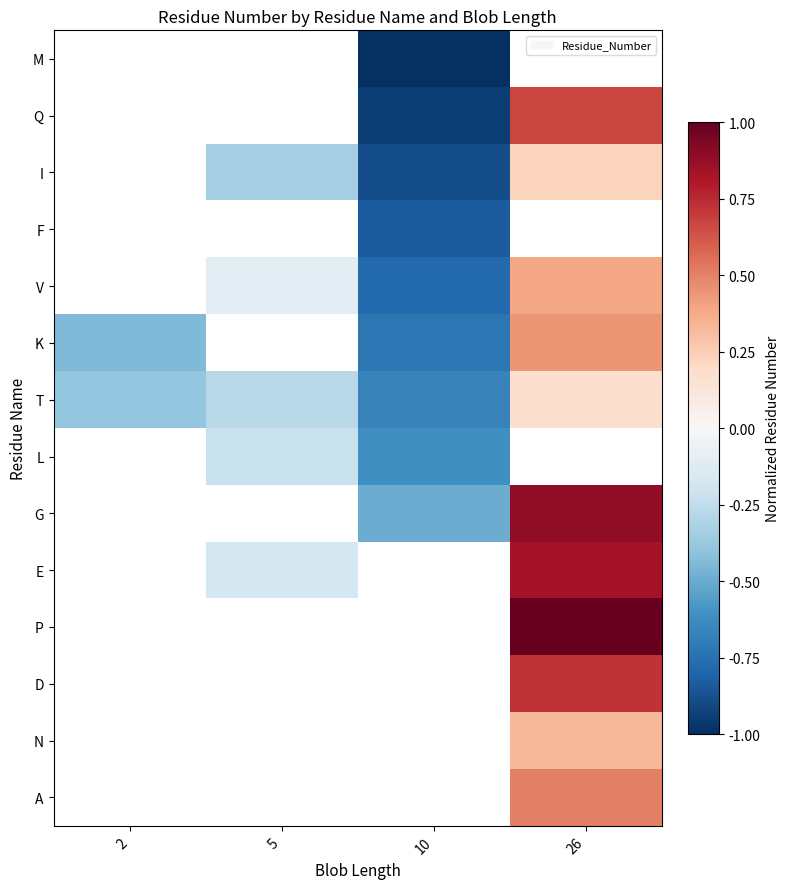

Which label corresponds to the smallest value in the chart?

10